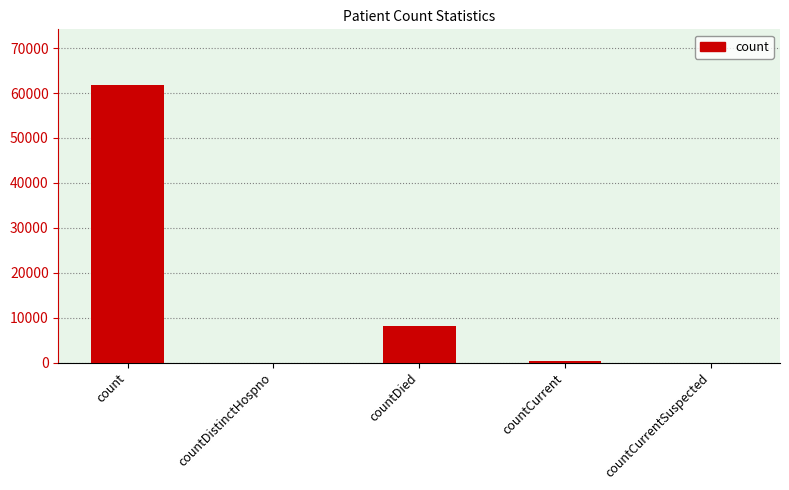

Is it true that the value at countDied is 8113?

True